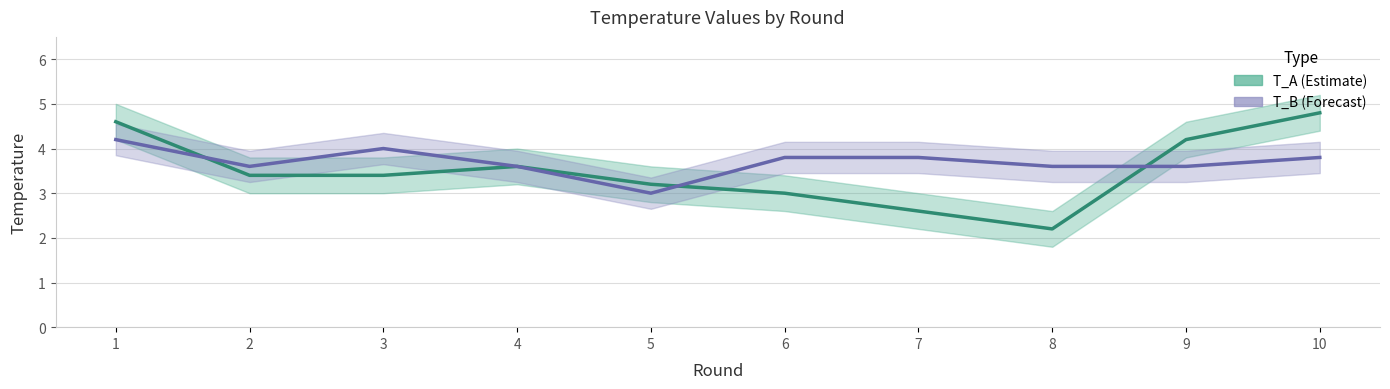

Which label corresponds to the smallest value in the chart?

8